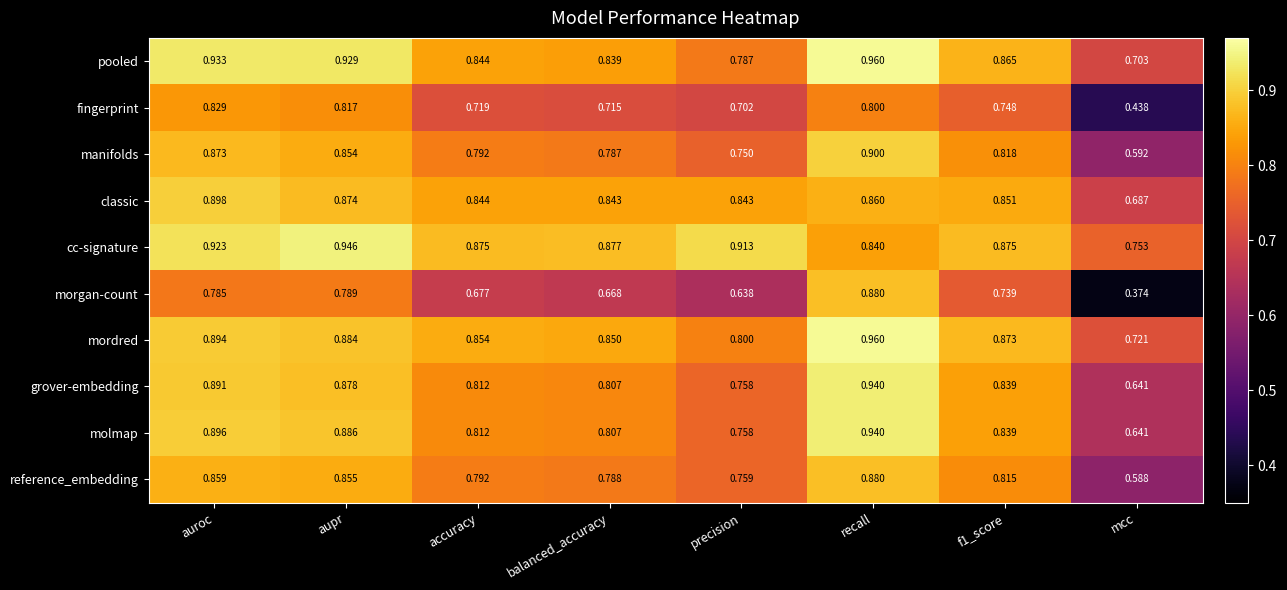

At how many categories does at least one series exceed 0?

8